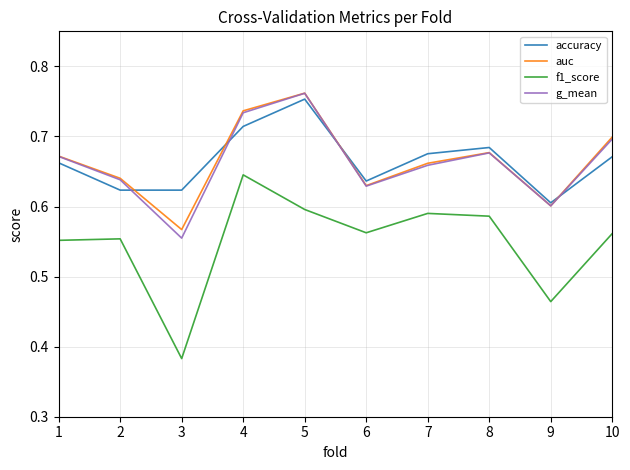

In auc, how many points are lower than both neighbors (excluding endpoints)?

3